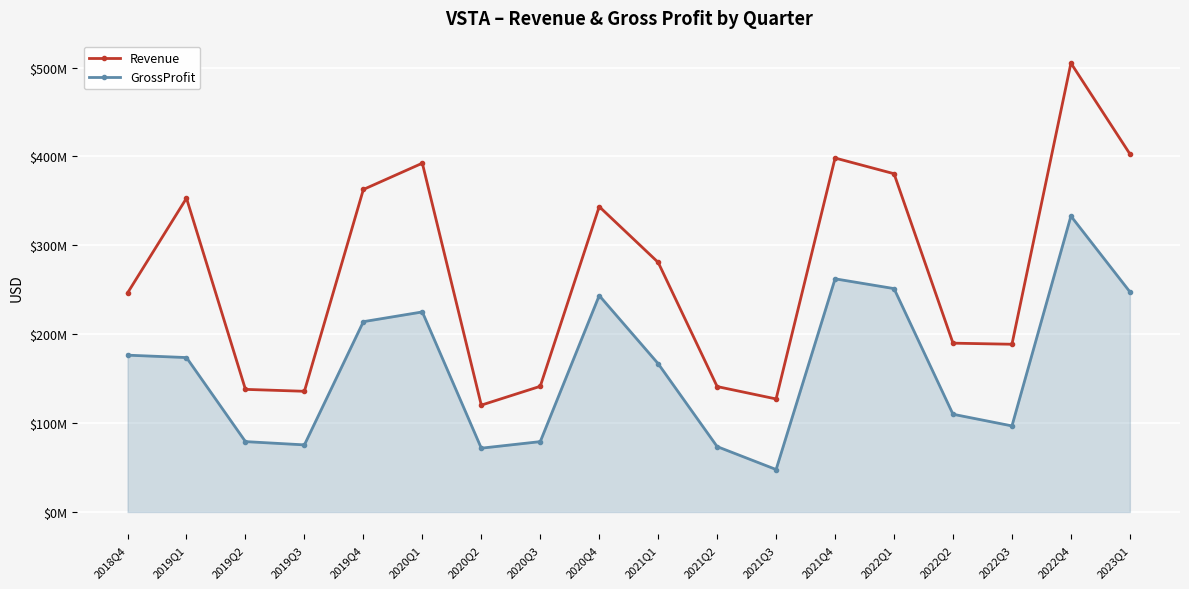

Which has a higher value, 2021Q3 or 2021Q1?

2021Q1